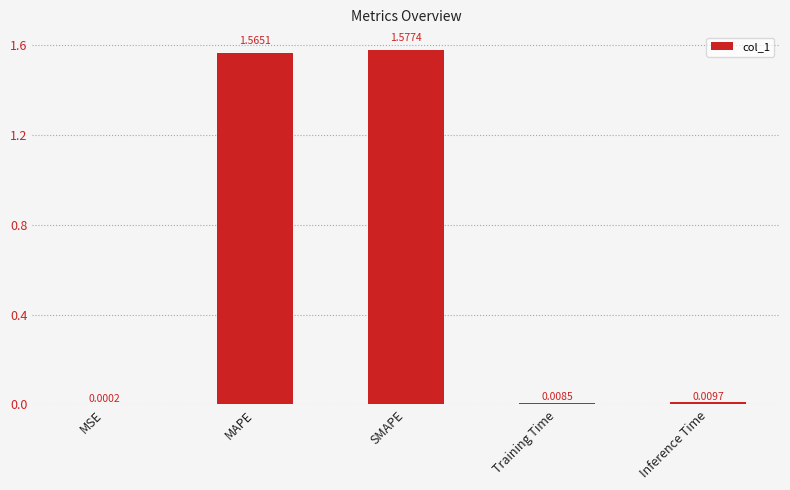

Which has a higher value, Training Time or MAPE?

MAPE